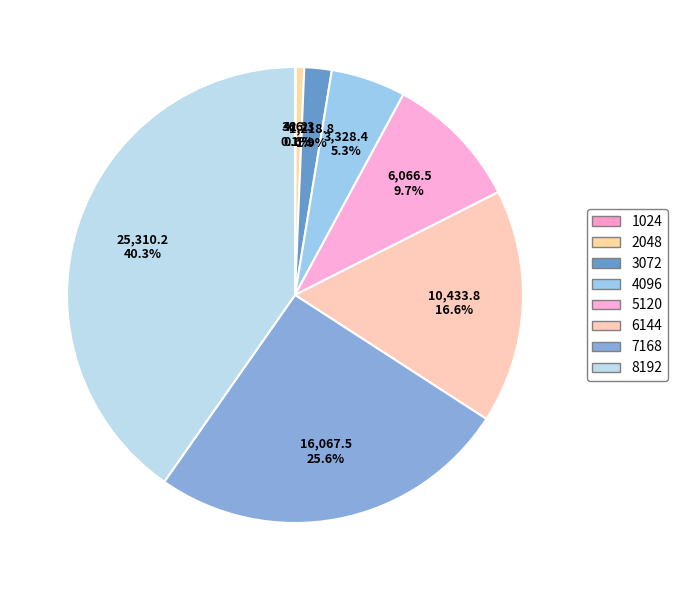

To the nearest percent, what percentage of the pie is 5120?

10%